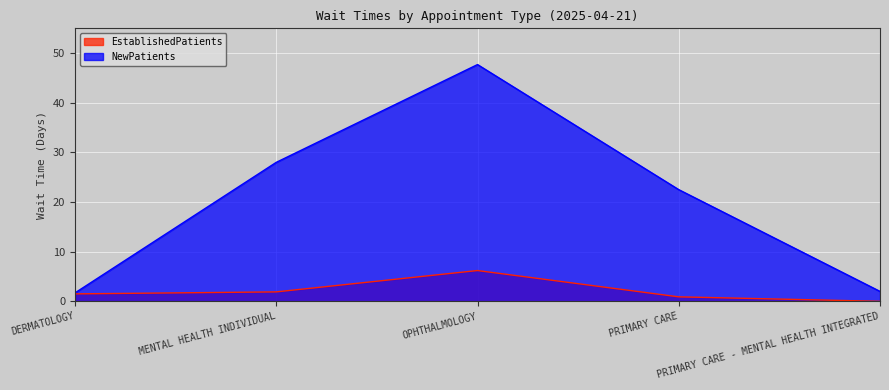

True or false: NewPatients and EstablishedPatients intersect in this chart.

False